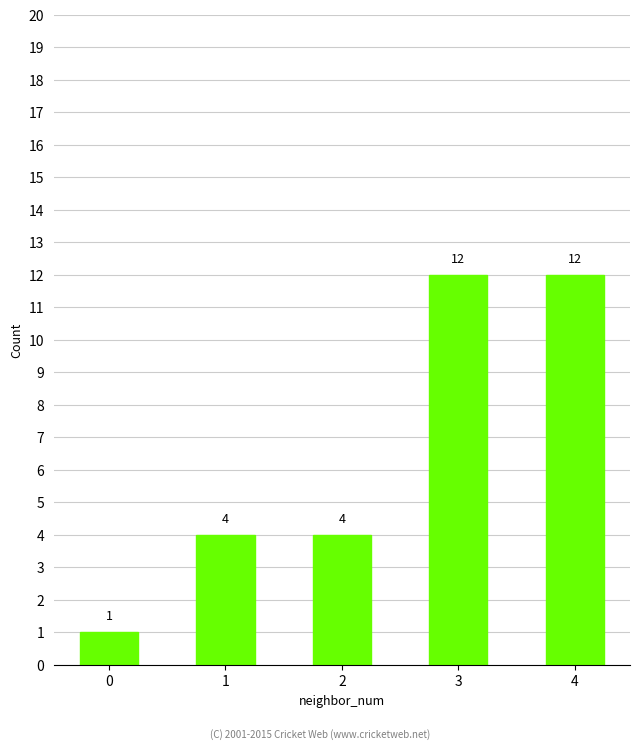

Is it true that the value at 3 is 5?

False